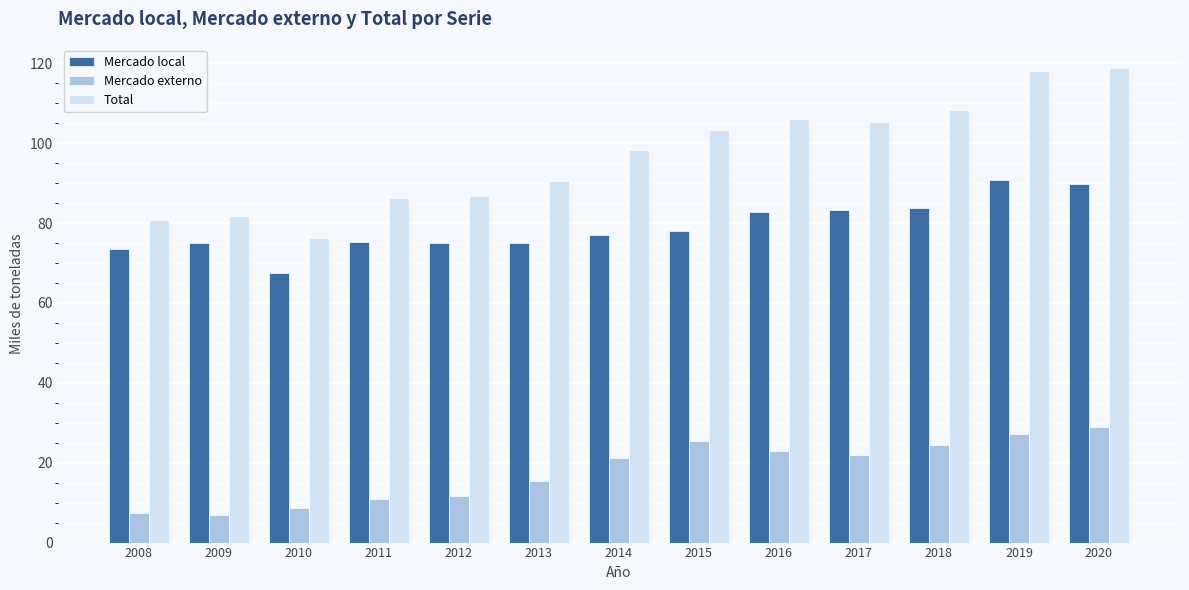

How many series are shown in this chart?

3